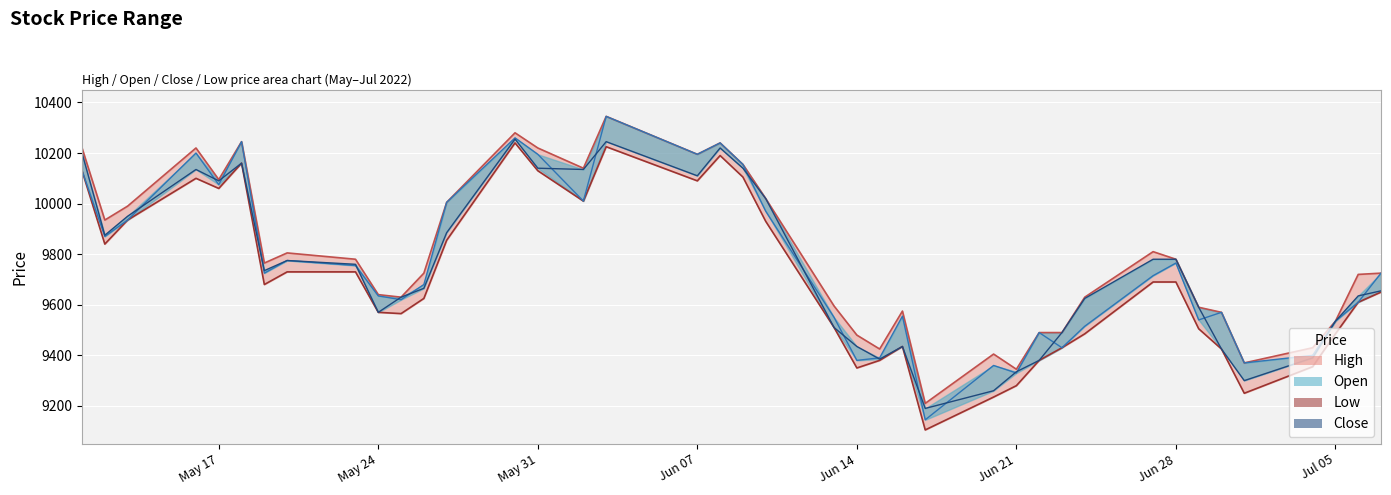

Where is the first local minimum for Low?

2022-05-12